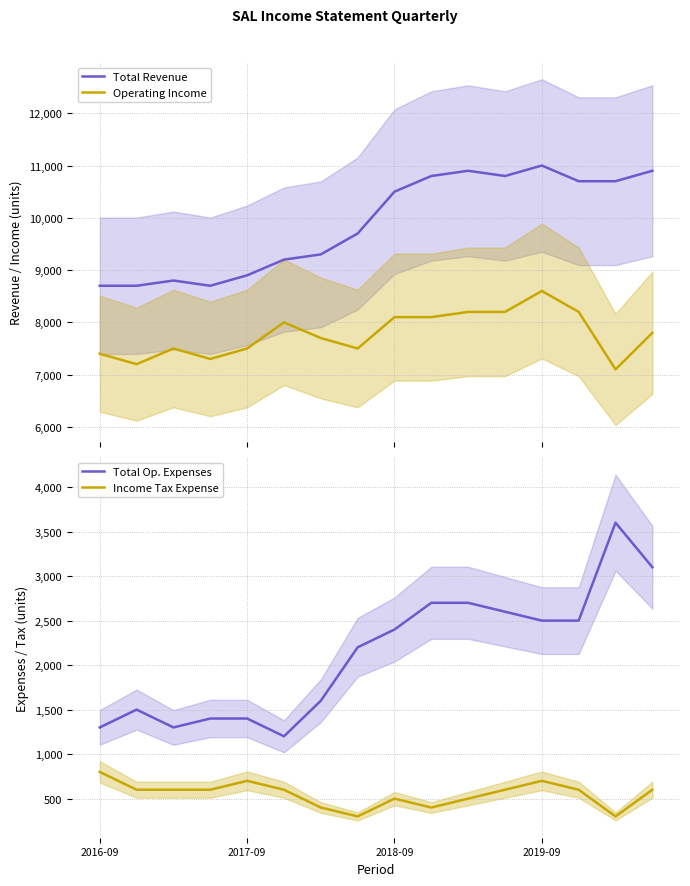

List the series in order of their peak value, highest first.

Total Revenue, Operating Income, Total Op. Expenses, Income Tax Expense